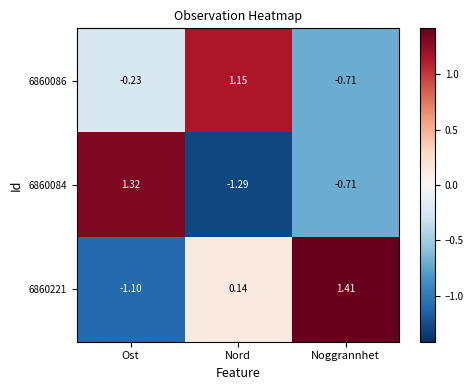

Which category has the lowest value in the 6860221 series?

Ost